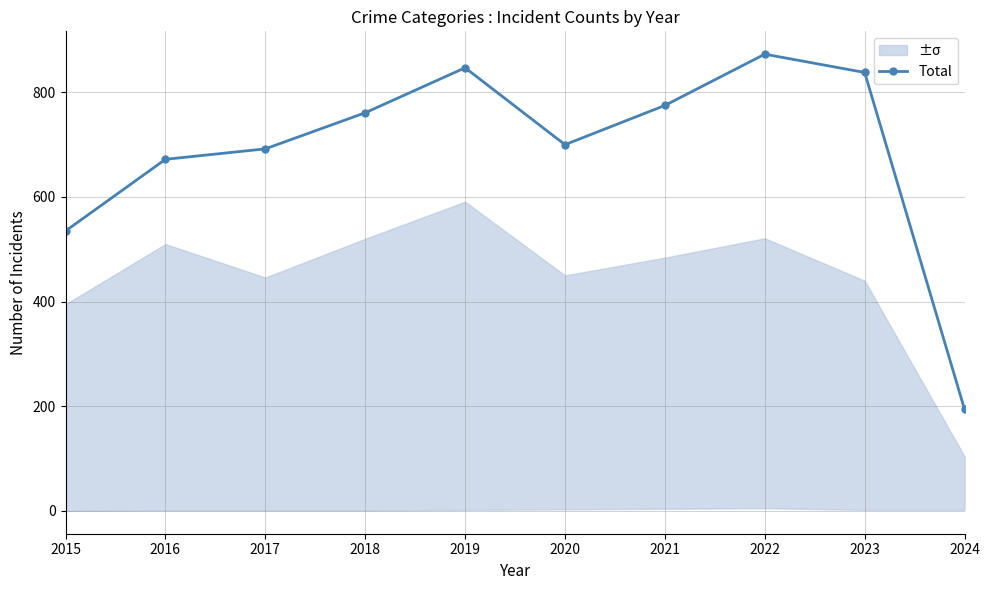

What is the change in value from 2020 to 2022?

+173